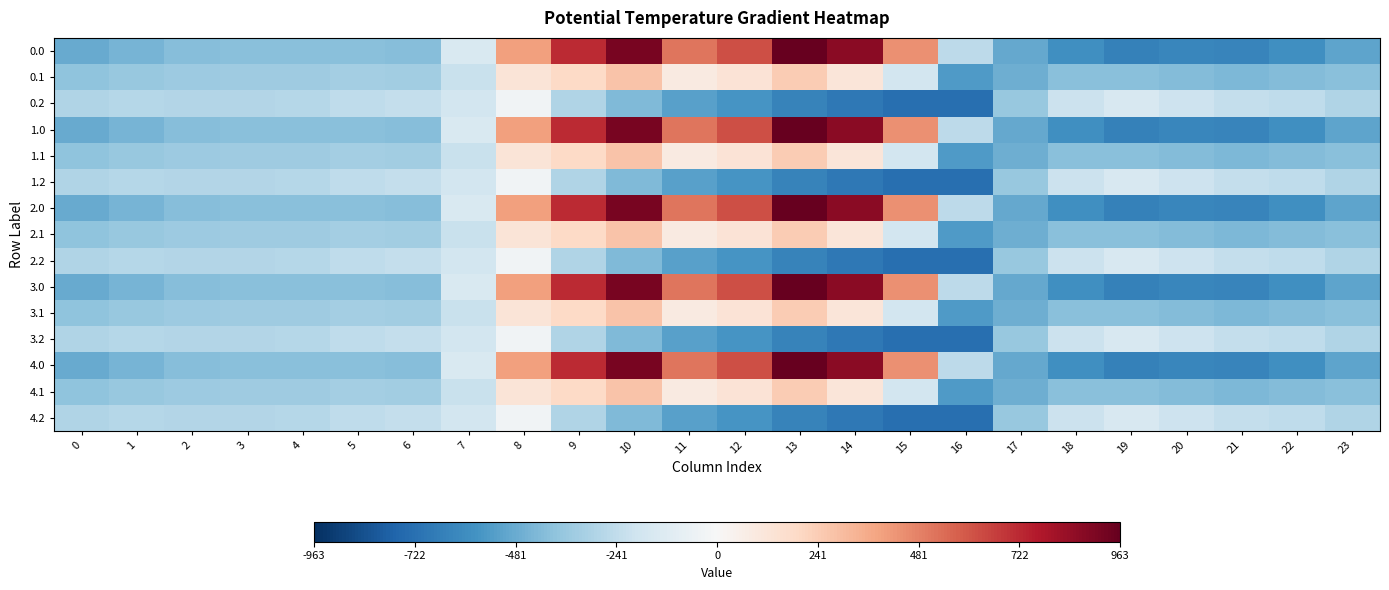

What is the difference between the highest and lowest values at 20?

430.7